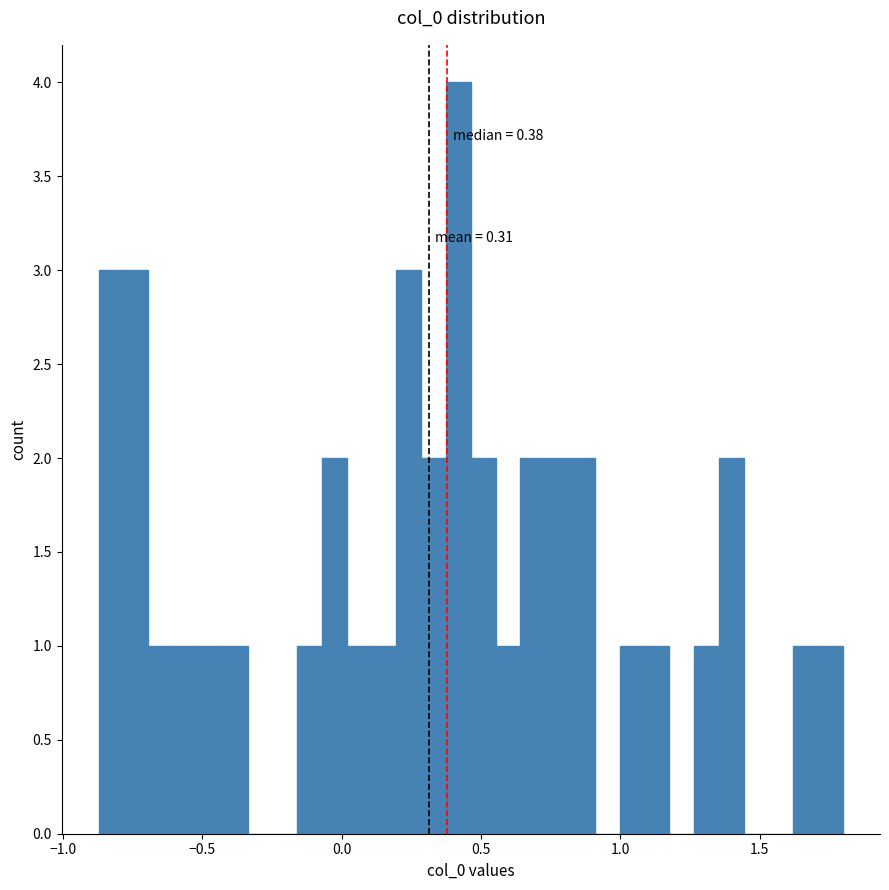

Around what value on the x-axis is the tallest bar? Give the approximate position of its centre, as read against the axis.

0.40